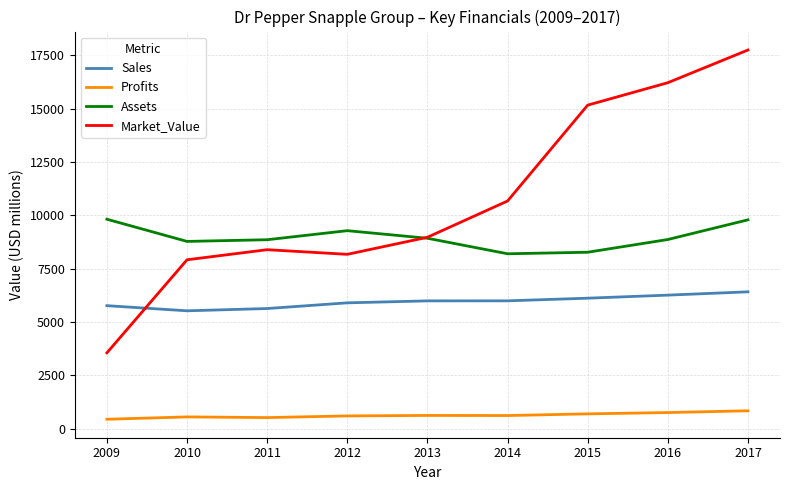

What is the difference between the highest and lowest values at 2014?

10049